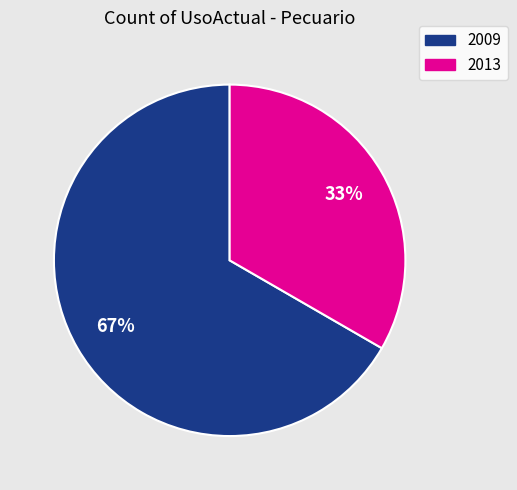

Is there a majority slice in this chart?

Yes